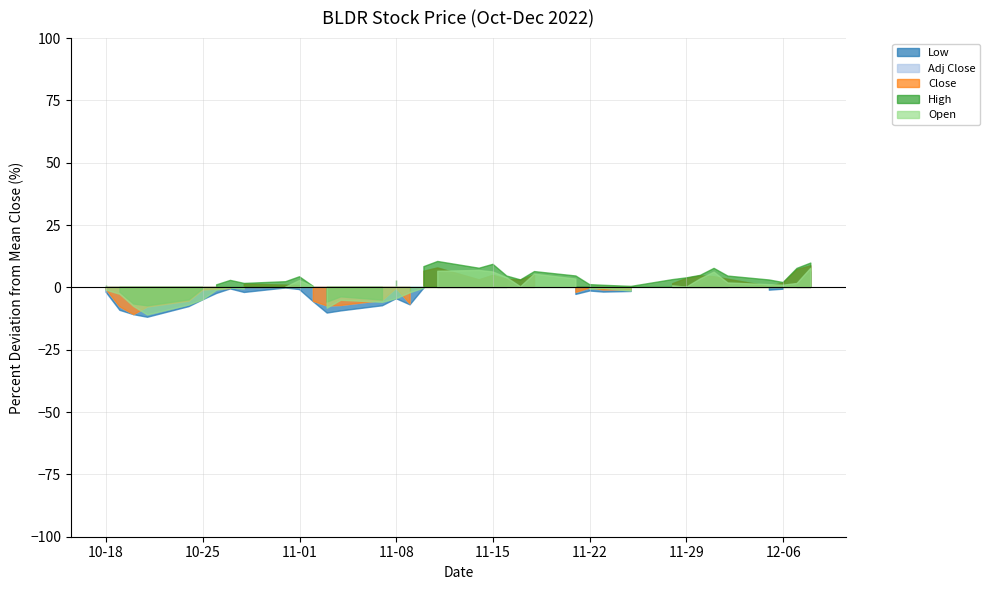

Which series has the largest range (max minus min)?

Adj Close